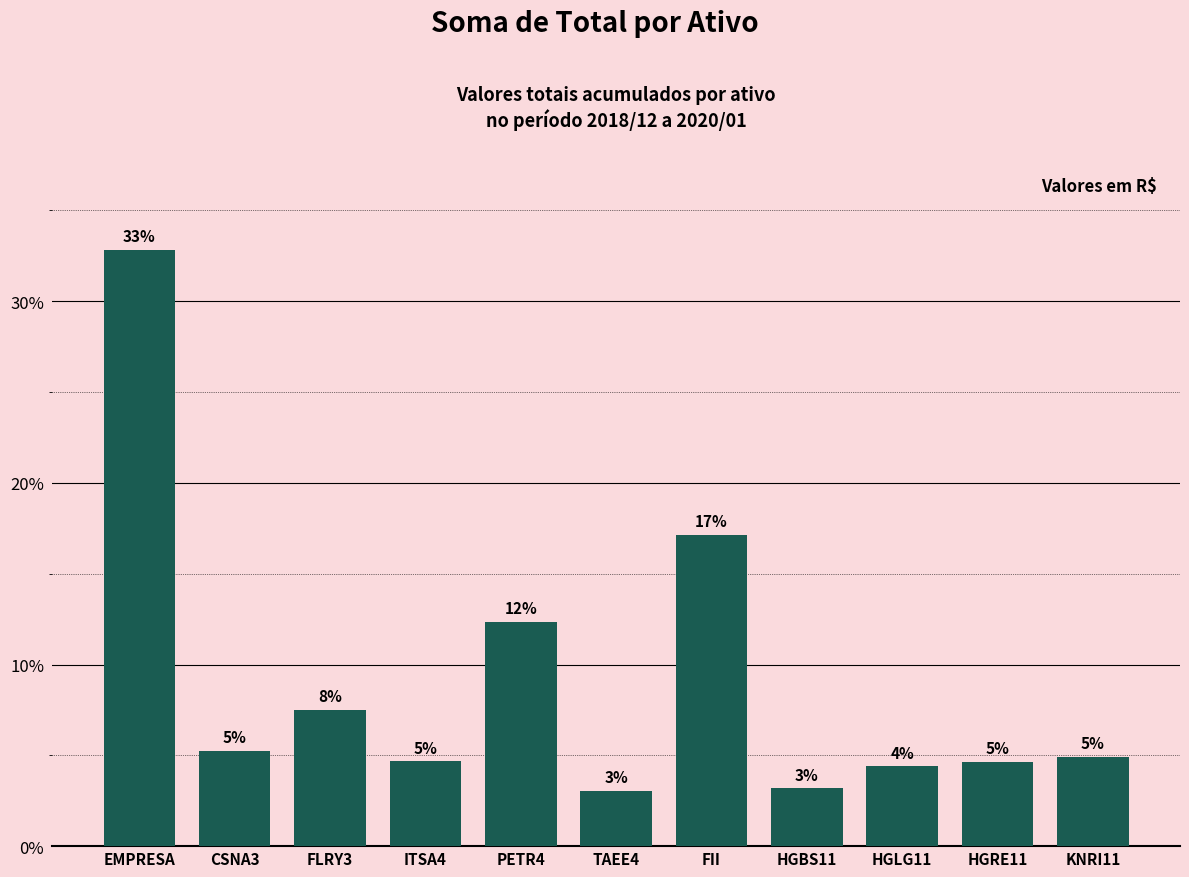

What is the sum of all values?

100.0